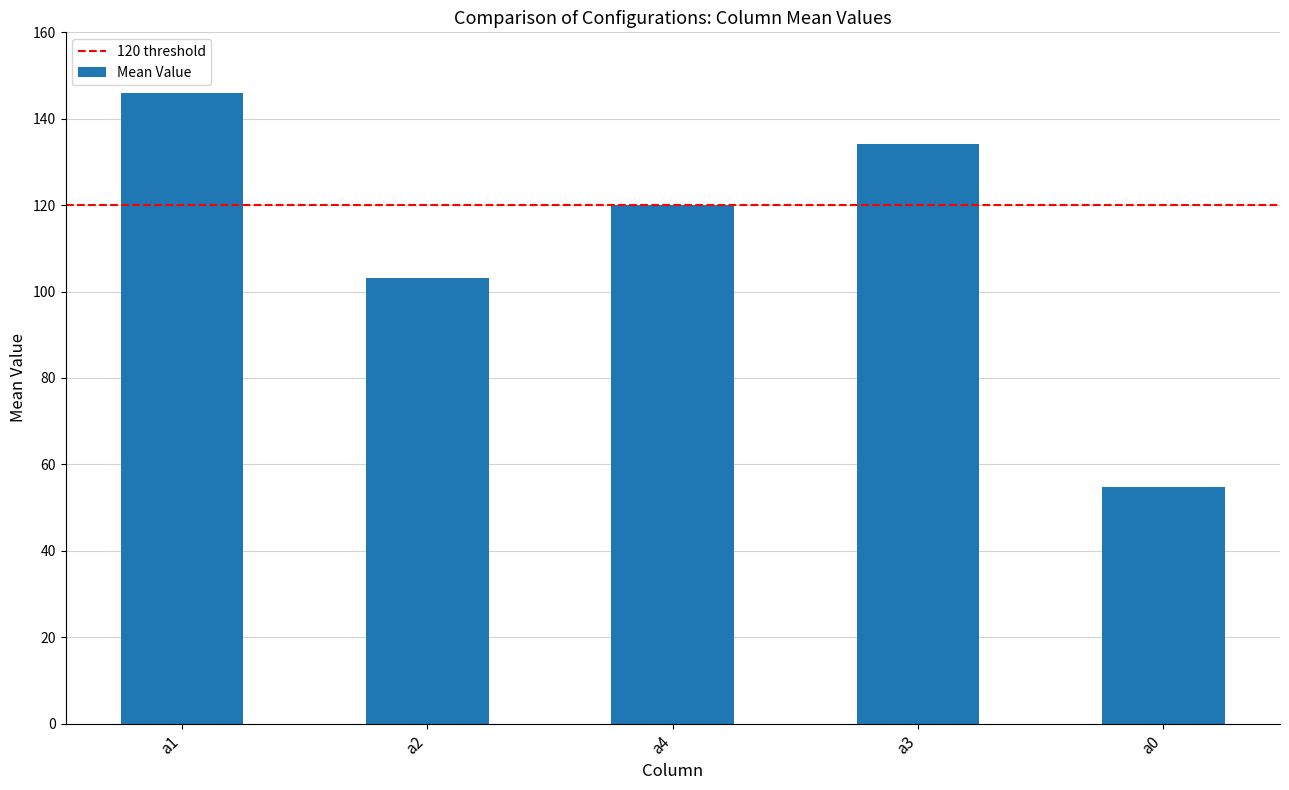

How many categories are shown in the chart?

5